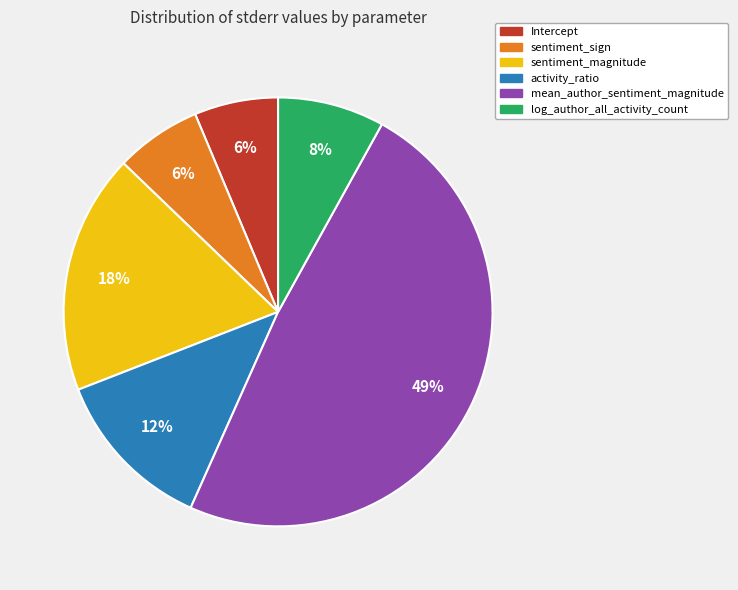

Combined, do mean_author_sentiment_magnitude and sentiment_magnitude account for over 50%?

Yes